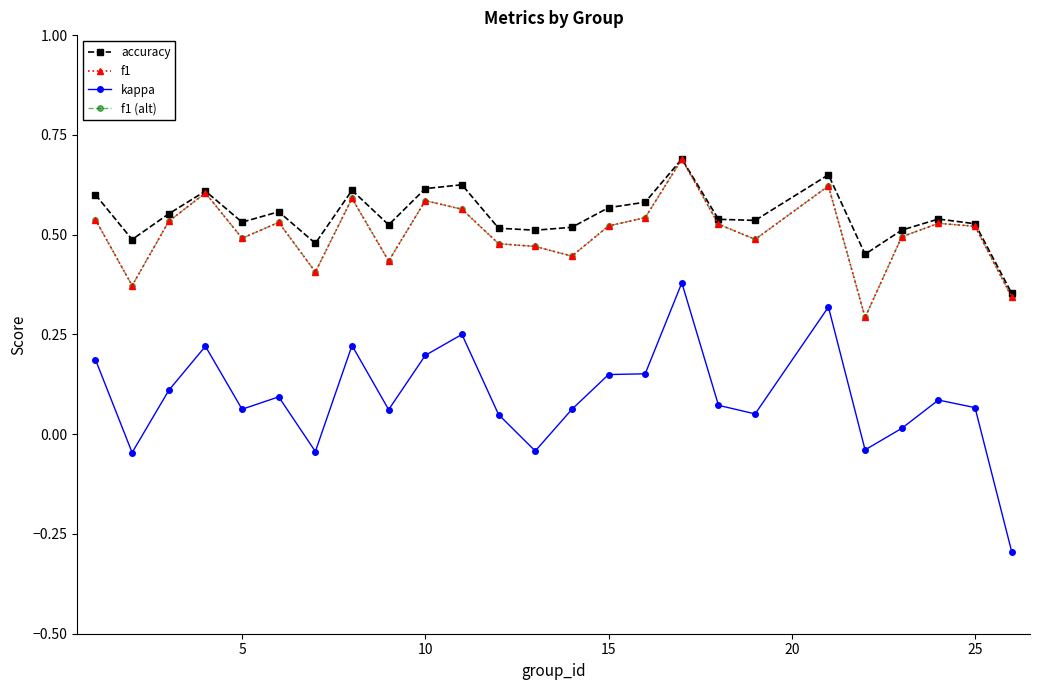

Does the chart have visible grid lines?

No